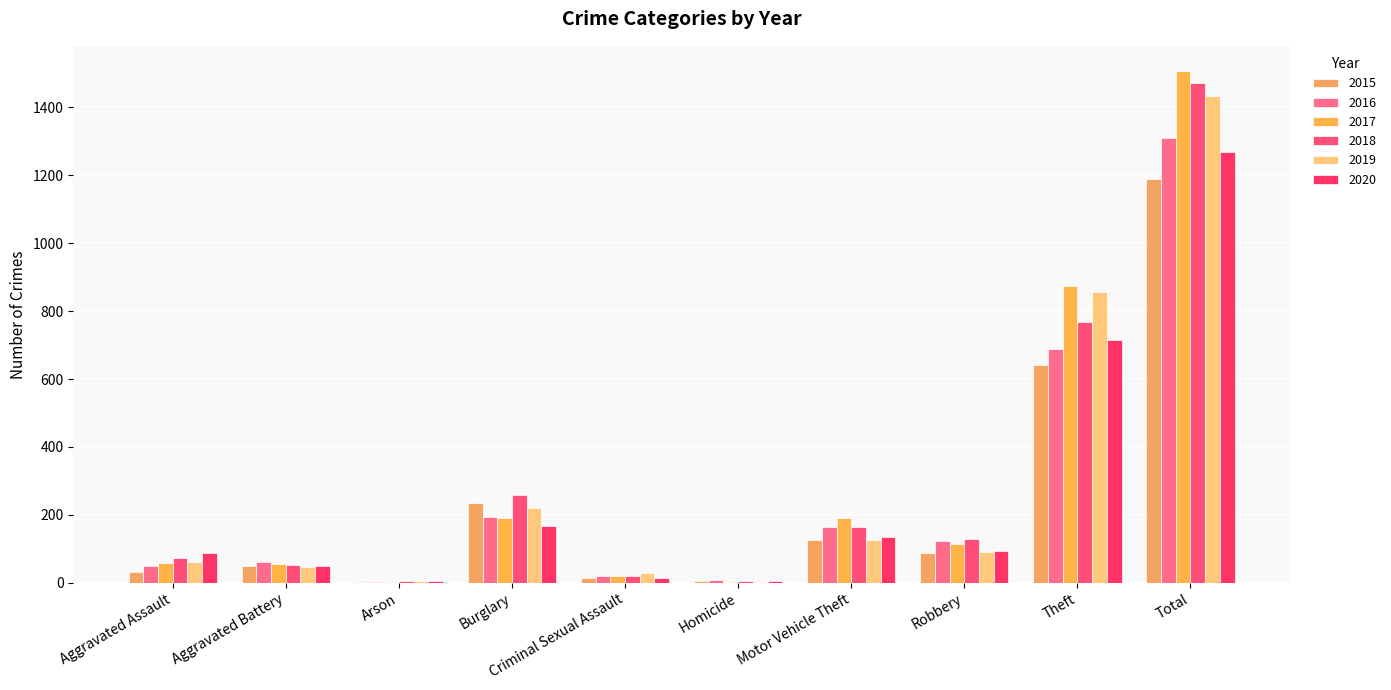

Is it true that 2015 equals 50 at Aggravated Battery?

True